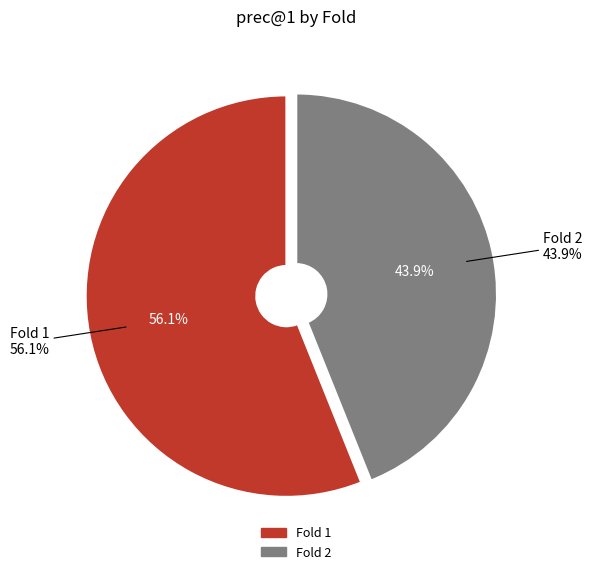

Does Fold 2 represent more than half of the total?

No